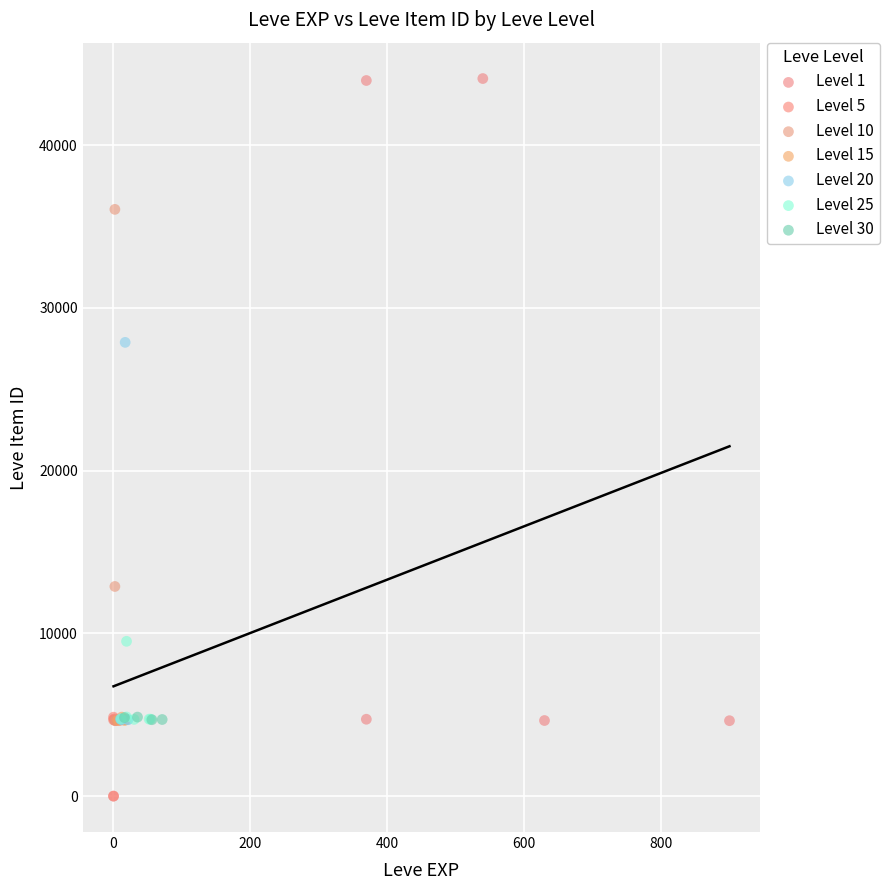

Which series reaches the maximum Y coordinate?

Level 1